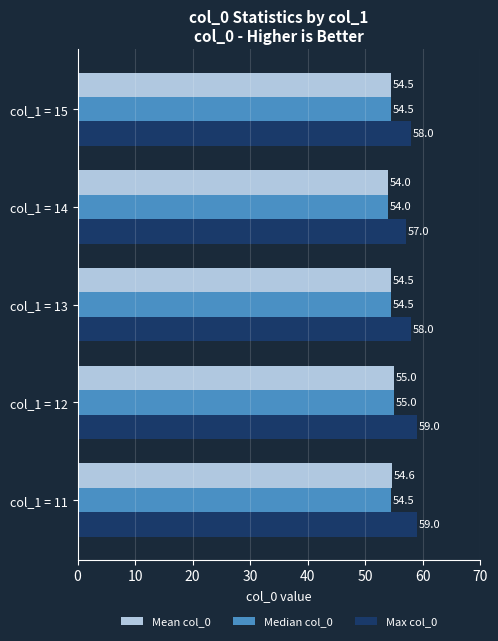

Which series has the largest total across all categories?

Max col_0